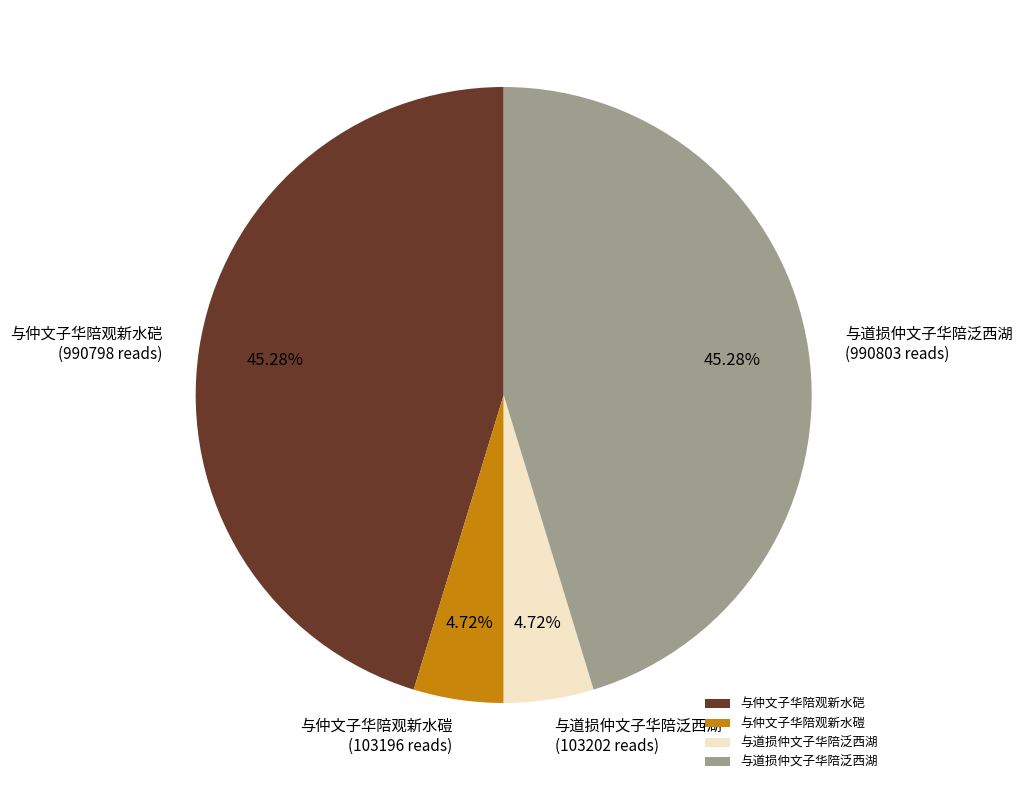

Is there a majority slice in this chart?

No